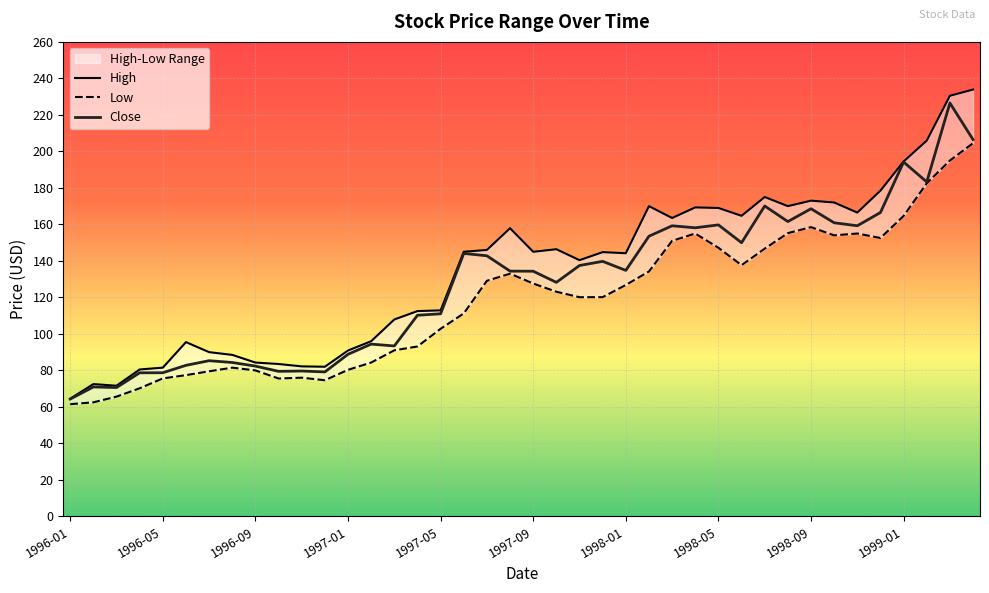

Reading right to left, what are all the values shown in this chart?

High: 233.9	230.5	205.9	194.5	178.5	166.5	172.0	173.0	170.0	175.0	164.7	169.0	169.3	163.5	170.0	144.2	144.8	140.4	146.4	145.0	157.9	146.0	145.0	112.9	112.5	107.9	96.0	90.9	82.0	82.2	83.5	84.3	88.5	90.0	95.5	81.5	80.5	71.6	72.5	64.5
Low: 204.5	195.0	182.5	164.6	152.6	155.0	154.0	158.5	155.2	146.7	137.6	147.2	155.0	151.0	134.2	126.8	120.1	120.1	123.1	127.6	133.0	129.1	111.2	102.8	93.1	91.0	84.3	80.3	74.6	76.0	75.6	80.0	81.5	79.5	77.4	75.6	70.2	65.6	62.5	61.5
Close: 206.4	226.5	183.2	194.2	166.5	159.2	160.9	168.6	161.6	170.1	150.0	159.7	158.1	159.2	153.5	134.8	139.7	137.5	128.2	134.3	134.4	142.8	144.1	111.0	110.2	93.4	94.4	88.8	79.2	79.7	79.5	82.3	84.3	85.3	82.8	78.7	78.7	70.6	70.9	64.3